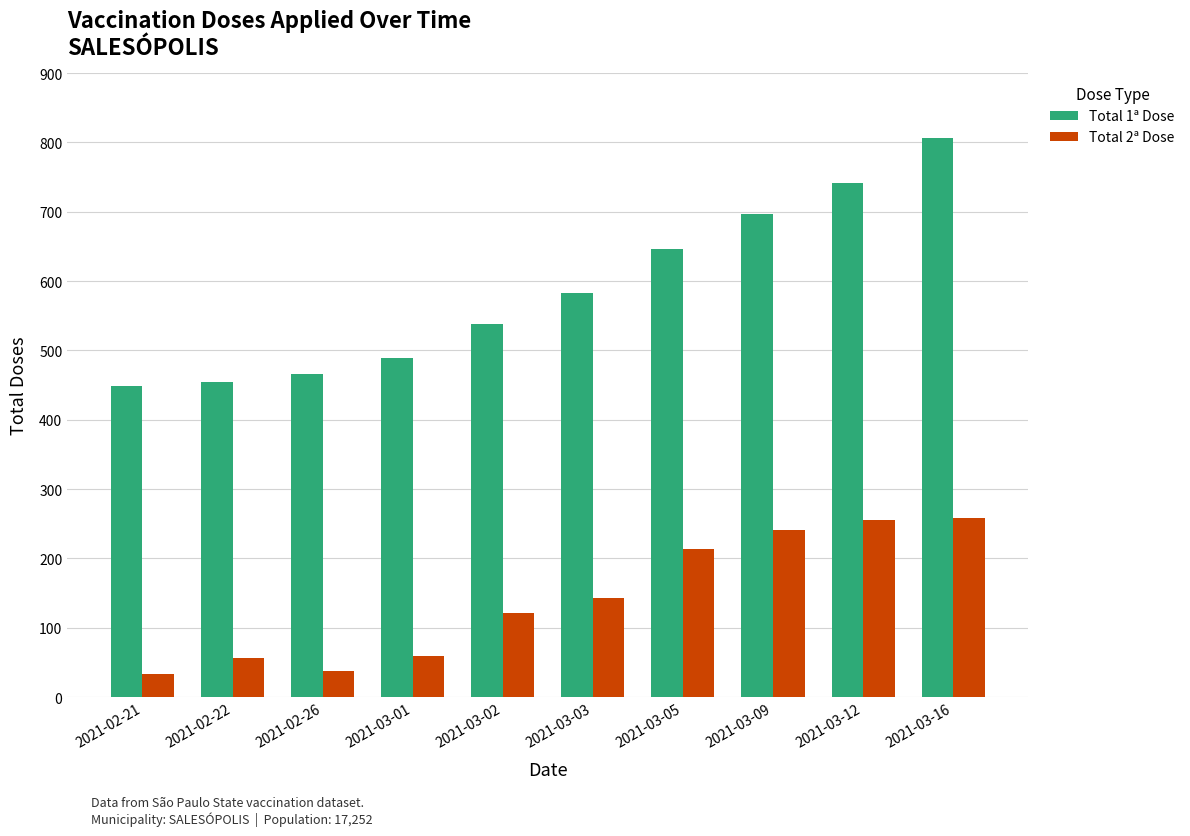

What is the average value of the Total 2ª Dose series?

142